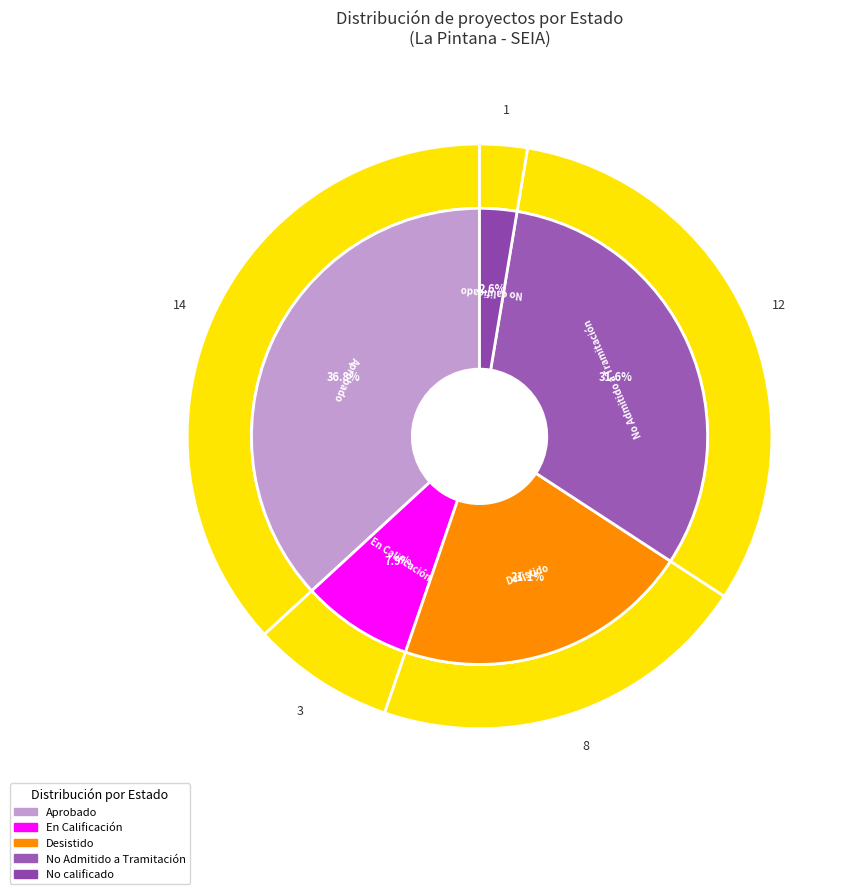

Approximately how many times larger is the value at No Admitido a Tramitación compared to Aprobado?

0.9